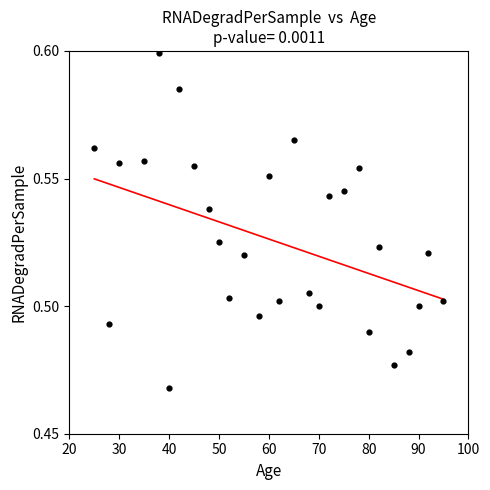

What is the range of X values (max minus min)?

70.0